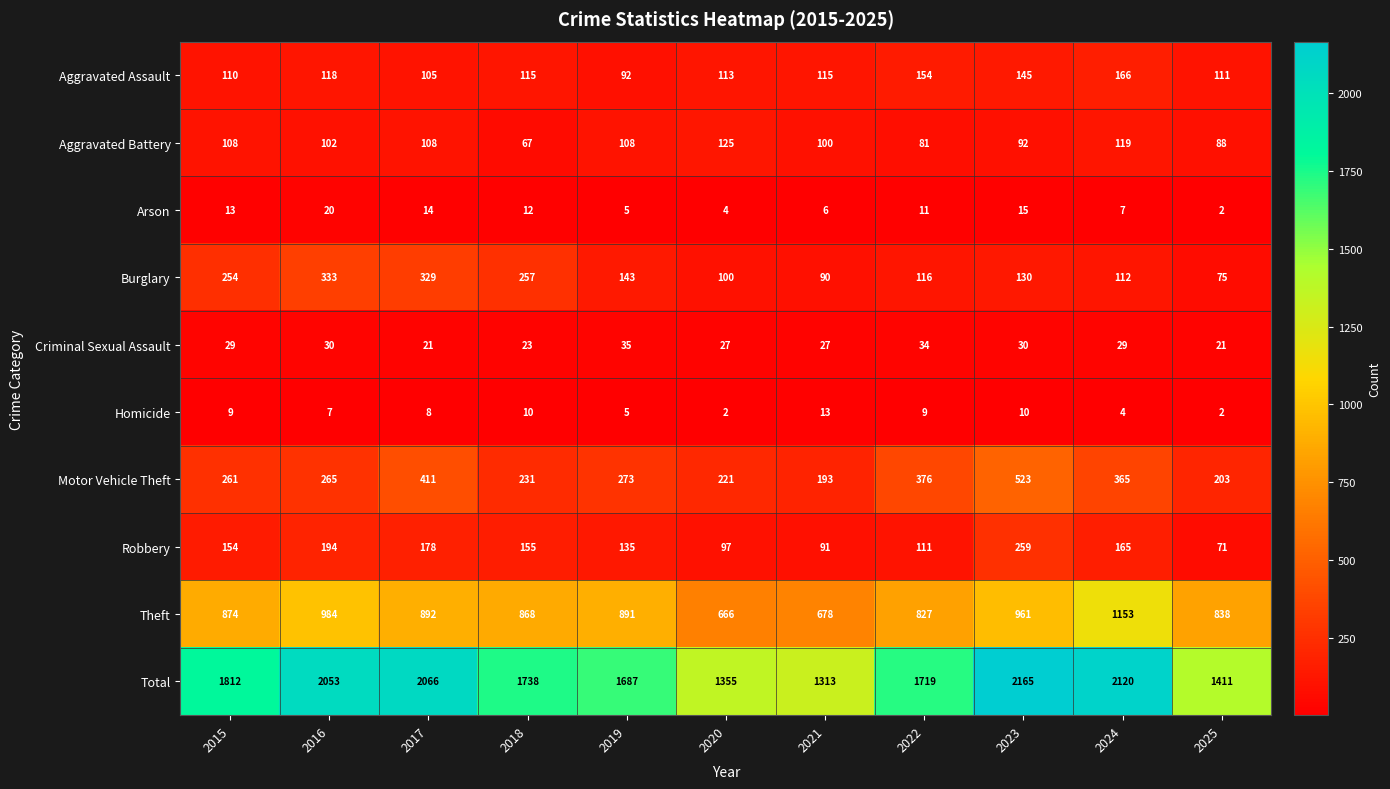

What is the difference between the maximum and minimum values in the Criminal Sexual Assault series?

14